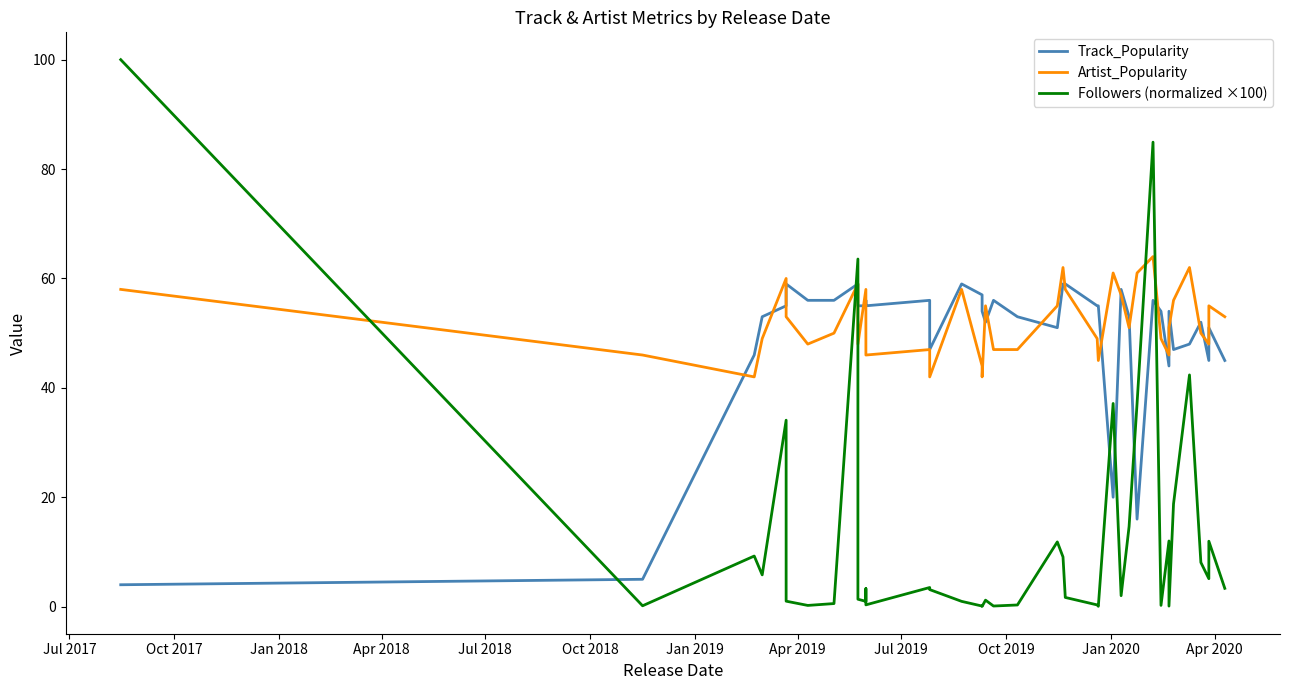

What is the sum of all Followers (normalized ×100) values?

530.7